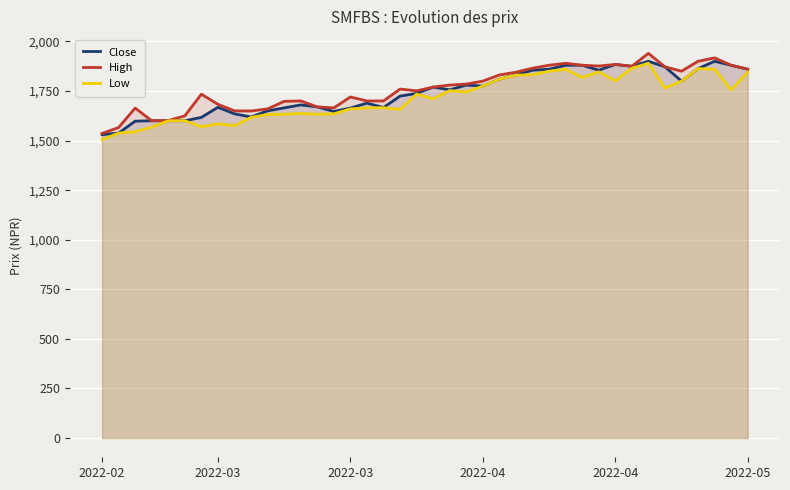

What are all the series names shown in the legend?

Close, High, Low